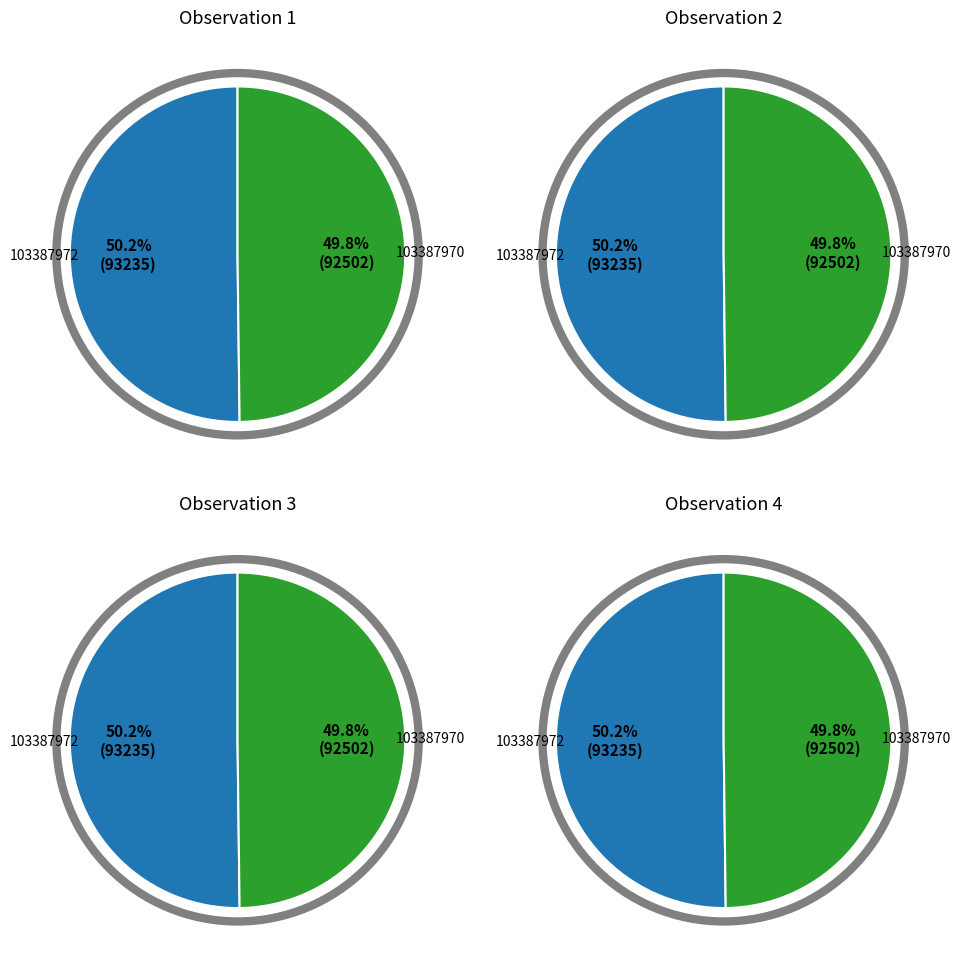

What percentage is the 103387970 slice, to the nearest percent?

50%